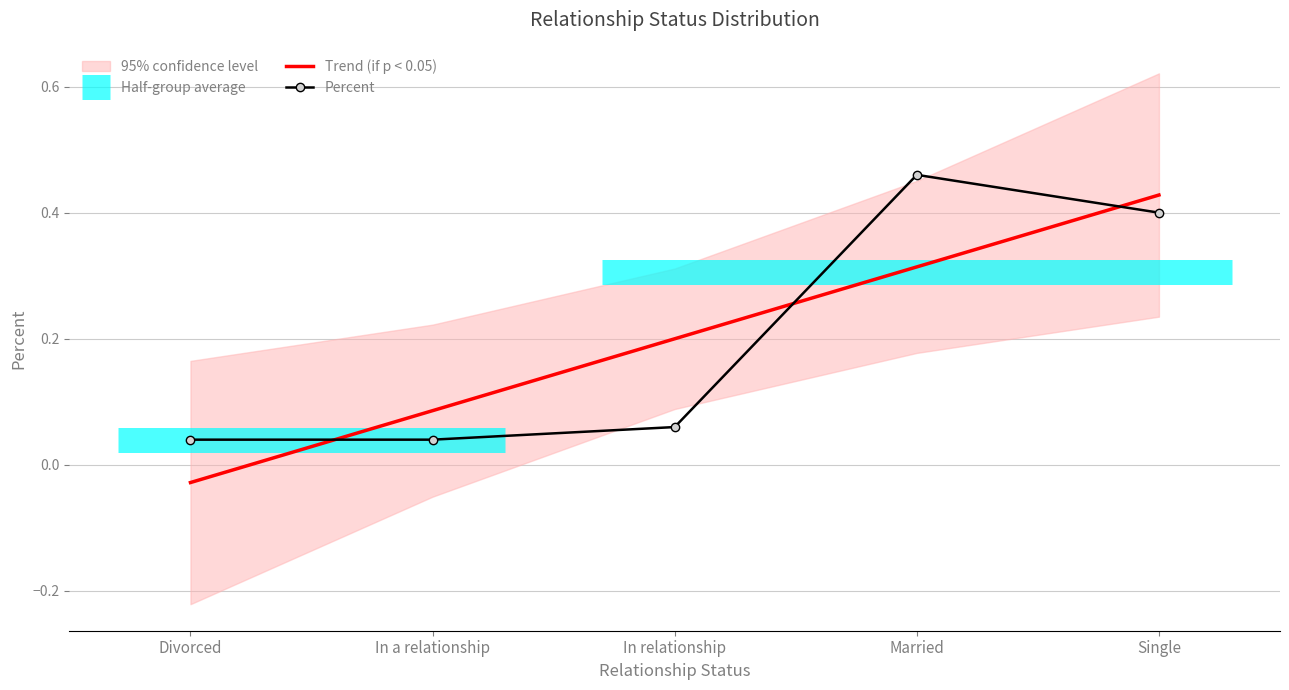

List the series in order of their peak value, lowest first.

Trend (if p < 0.05), Percent